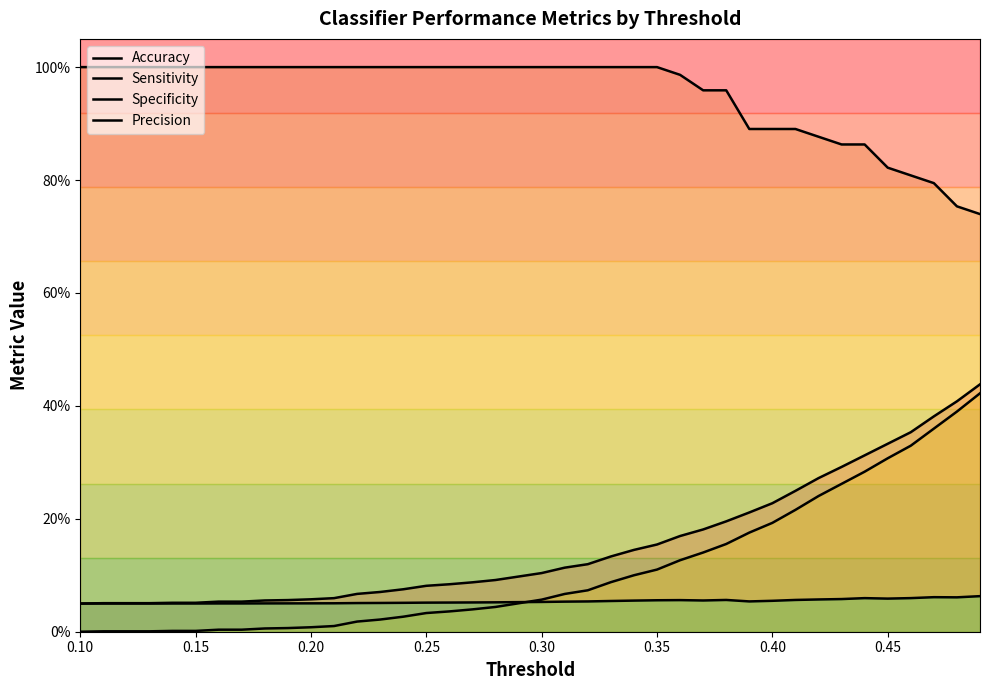

What is the approximate value of Accuracy at 0.30?

0.1